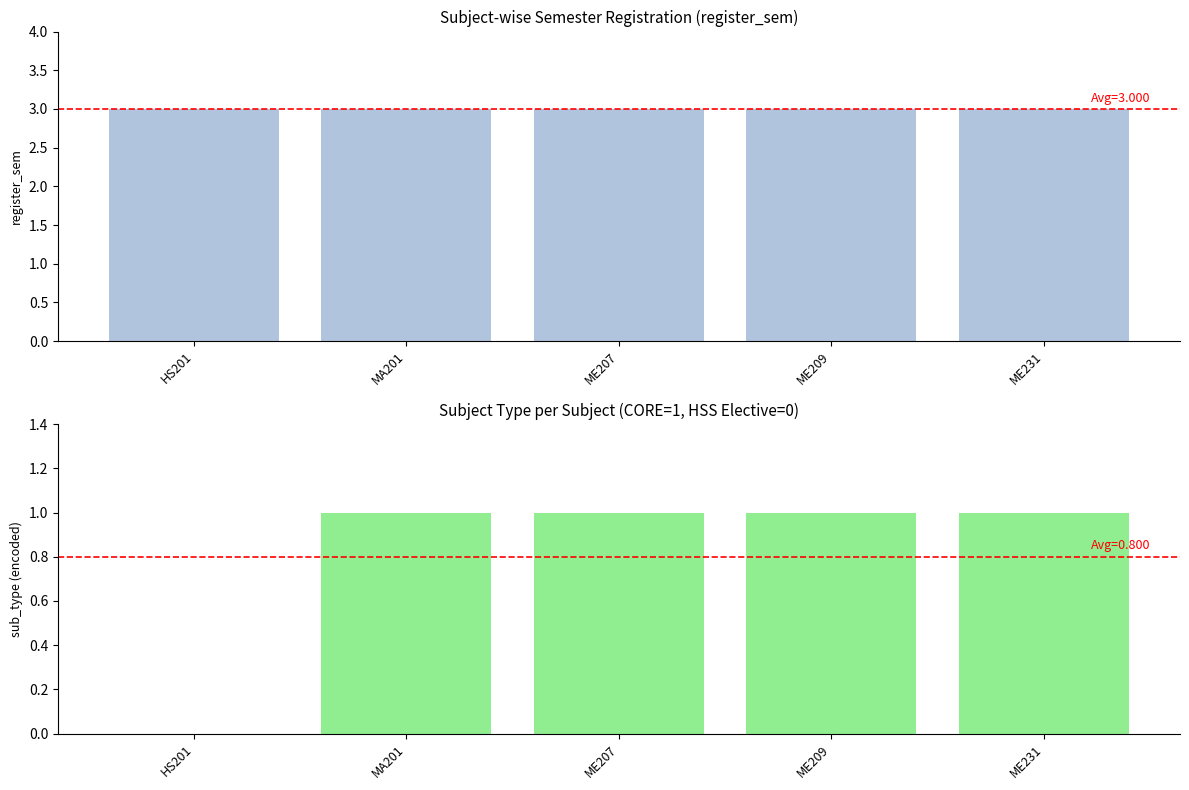

Reading right to left, extract all data points from this chart.

register_sem: 3	3	3	3	3
sub_type (CORE=1, HSS=0): 1	1	1	1	0